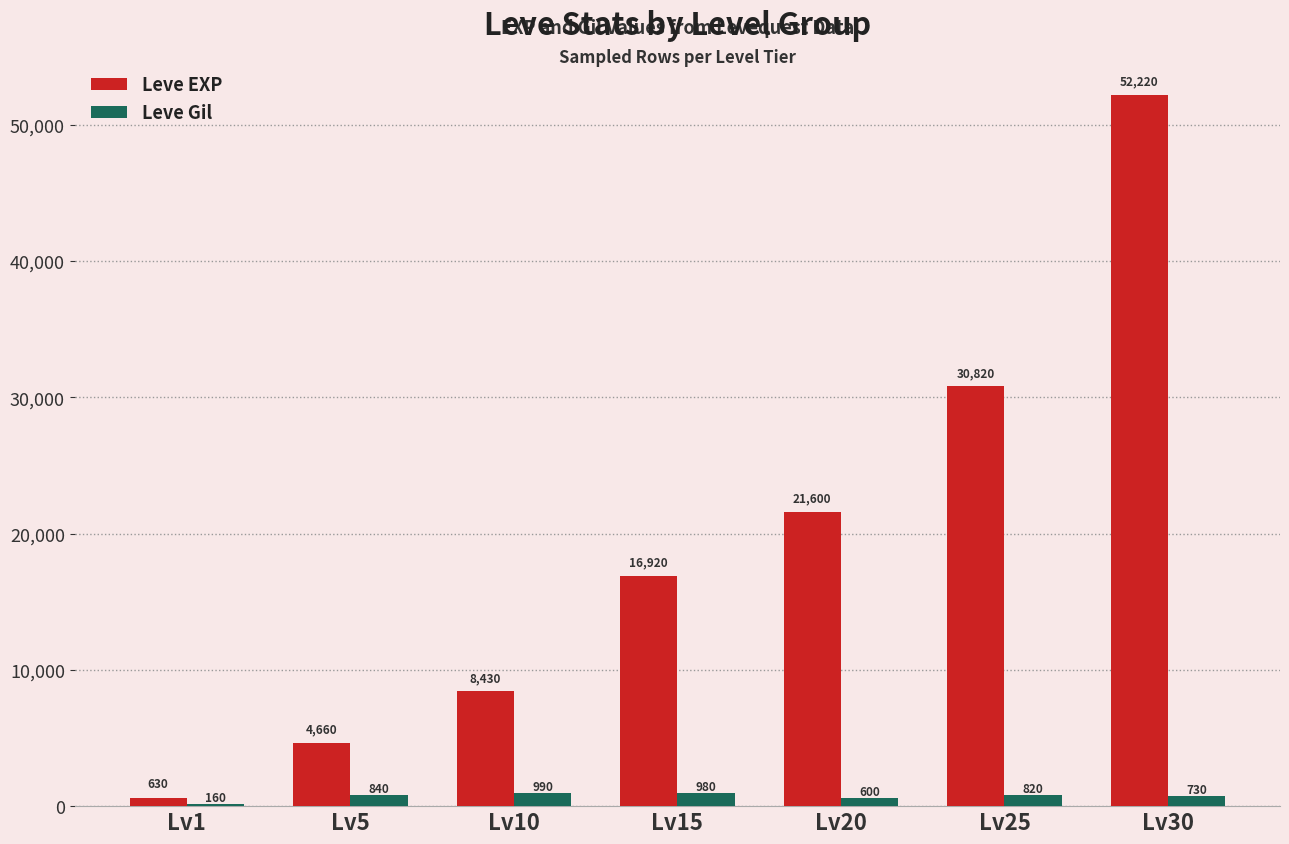

How many categories are shown in the chart?

7